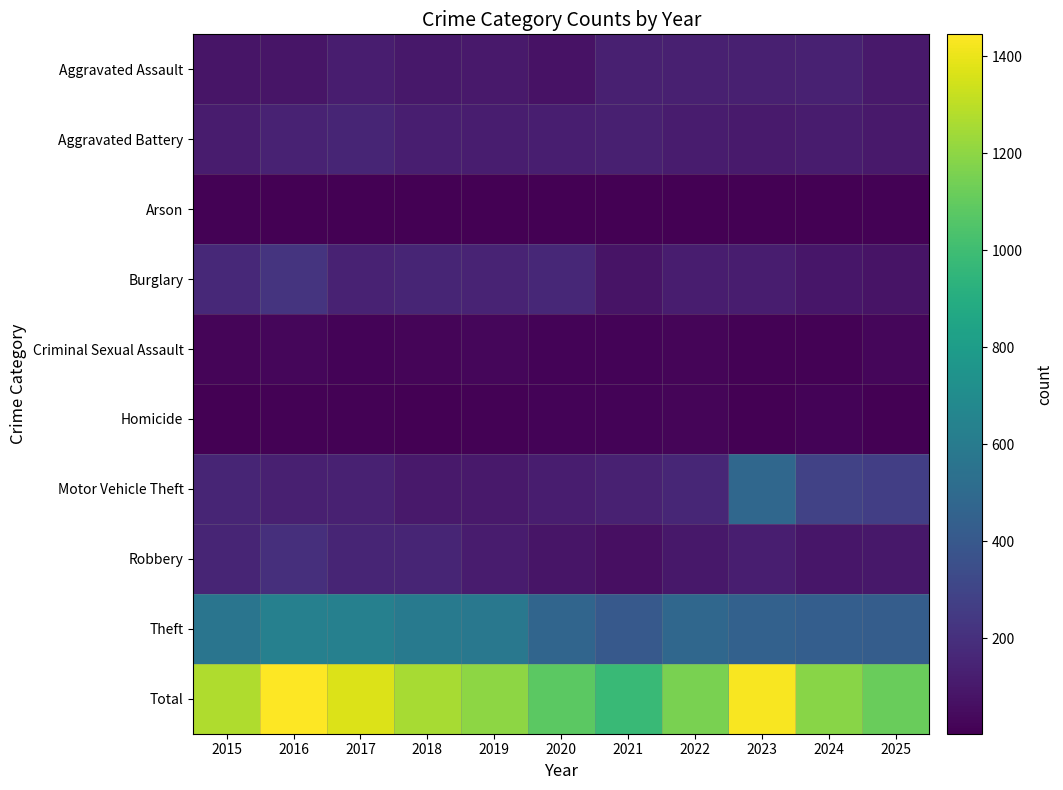

List the series in order of their peak value, highest first.

Total, Theft, Motor Vehicle Theft, Burglary, Robbery, Aggravated Battery, Aggravated Assault, Criminal Sexual Assault, Homicide, Arson